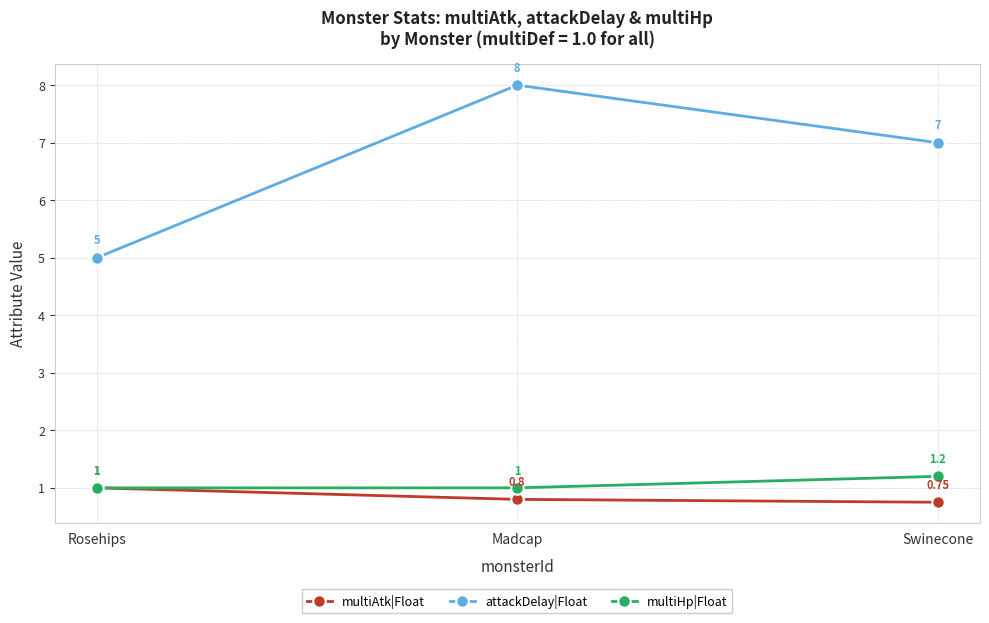

At Madcap, list the series in order from largest to smallest.

attackDelay|Float, multiHp|Float, multiAtk|Float